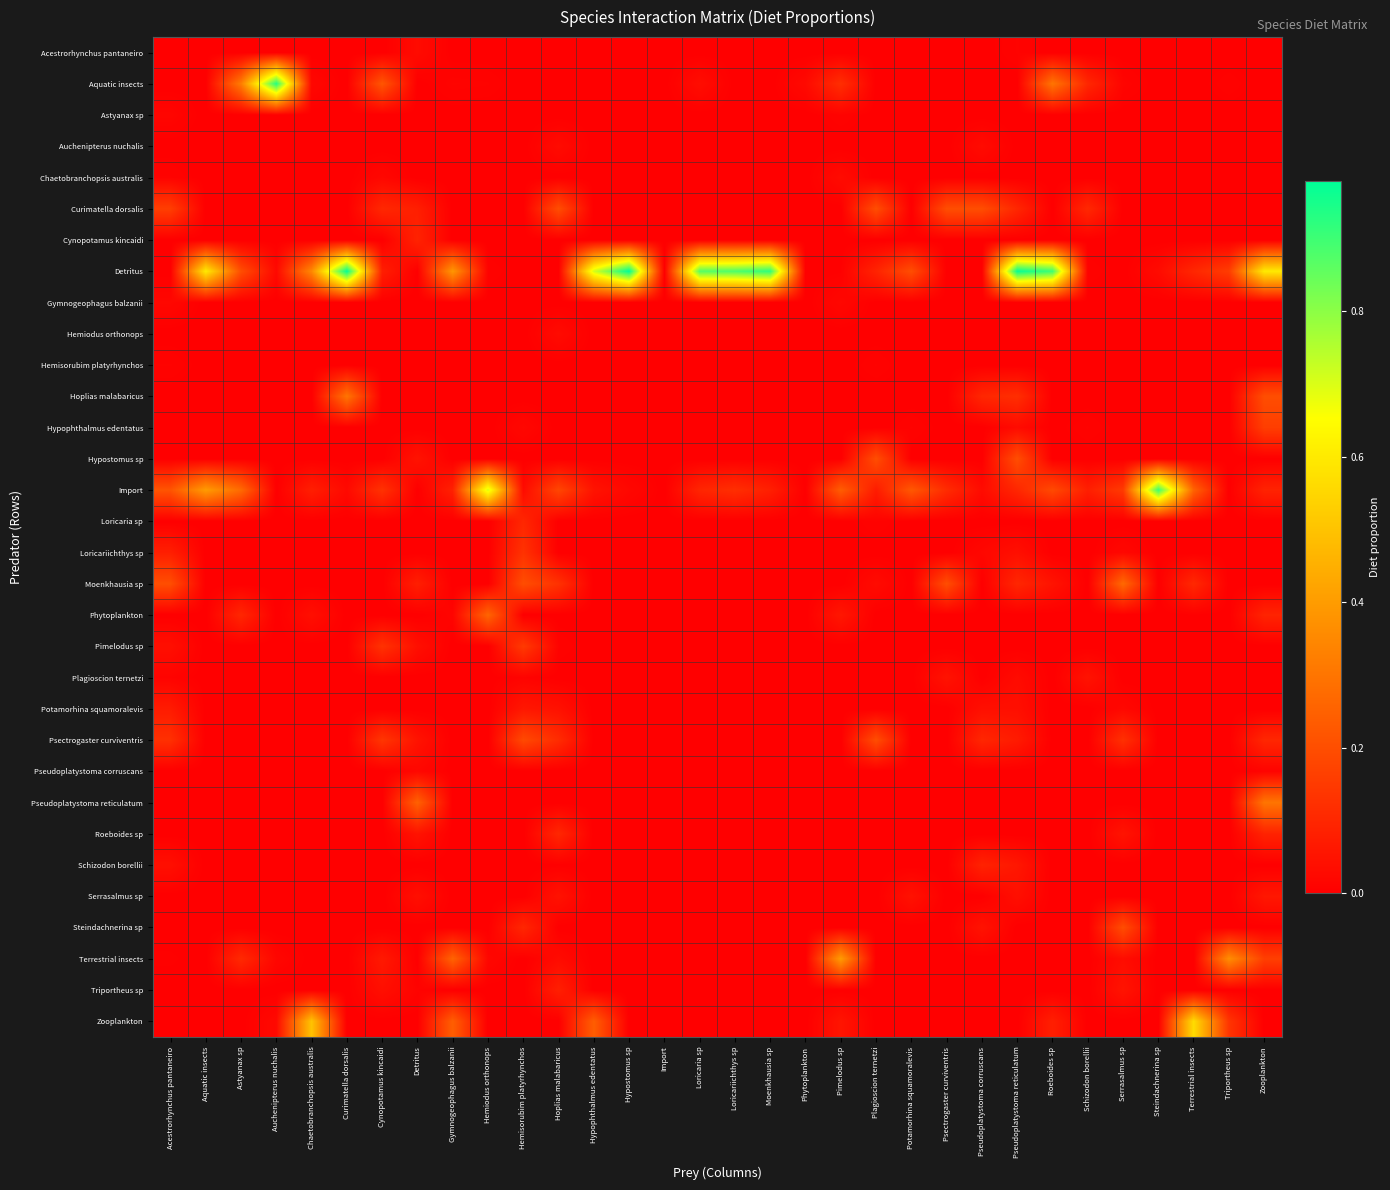

Reading left to right, list all the values displayed in this chart.

Acestrorhynchus pantaneiro: Acestrorhynchus pantaneiro=0.0	Aquatic insects=0.0	Astyanax sp=0.0	Auchenipterus nuchalis=0.0	Chaetobranchopsis australis=0.0	Curimatella dorsalis=0.0	Cynopotamus kincaidi=0.0	Detritus=0.0	Gymnogeophagus balzanii=0.0	Hemiodus orthonops=0.0	Hemisorubim platyrhynchos=0.0	Hoplias malabaricus=0.0	Hypophthalmus edentatus=0.0	Hypostomus sp=0.0	Import=0.0	Loricaria sp=0.0	Loricariichthys sp=0.0	Moenkhausia sp=0.0	Phytoplankton=0.0	Pimelodus sp=0.0	Plagioscion ternetzi=0.0	Potamorhina squamoralevis=0.0	Psectrogaster curviventris=0.0	Pseudoplatystoma corruscans=0.0	Pseudoplatystoma reticulatum=0.0	Roeboides sp=0.0	Schizodon borellii=0.0	Serrasalmus sp=0.0	Steindachnerina sp=0.0	Terrestrial insects=0.0	Triportheus sp=0.0	Zooplankton=0.0
Aquatic insects: Acestrorhynchus pantaneiro=0.0	Aquatic insects=0.0	Astyanax sp=0.3	Auchenipterus nuchalis=0.9	Chaetobranchopsis australis=0.0	Curimatella dorsalis=0.0	Cynopotamus kincaidi=0.2	Detritus=0.0	Gymnogeophagus balzanii=0.0	Hemiodus orthonops=0.0	Hemisorubim platyrhynchos=0.0	Hoplias malabaricus=0.0	Hypophthalmus edentatus=0.0	Hypostomus sp=0.0	Import=0.0	Loricaria sp=0.0	Loricariichthys sp=0.0	Moenkhausia sp=0.0	Phytoplankton=0.0	Pimelodus sp=0.1	Plagioscion ternetzi=0.0	Potamorhina squamoralevis=0.0	Psectrogaster curviventris=0.0	Pseudoplatystoma corruscans=0.0	Pseudoplatystoma reticulatum=0.0	Roeboides sp=0.3	Schizodon borellii=0.1	Serrasalmus sp=0.0	Steindachnerina sp=0.0	Terrestrial insects=0.0	Triportheus sp=0.0	Zooplankton=0.0
Astyanax sp: Acestrorhynchus pantaneiro=0.0	Aquatic insects=0.0	Astyanax sp=0.0	Auchenipterus nuchalis=0.0	Chaetobranchopsis australis=0.0	Curimatella dorsalis=0.0	Cynopotamus kincaidi=0.0	Detritus=0.0	Gymnogeophagus balzanii=0.0	Hemiodus orthonops=0.0	Hemisorubim platyrhynchos=0.0	Hoplias malabaricus=0.0	Hypophthalmus edentatus=0.0	Hypostomus sp=0.0	Import=0.0	Loricaria sp=0.0	Loricariichthys sp=0.0	Moenkhausia sp=0.0	Phytoplankton=0.0	Pimelodus sp=0.0	Plagioscion ternetzi=0.0	Potamorhina squamoralevis=0.0	Psectrogaster curviventris=0.0	Pseudoplatystoma corruscans=0.0	Pseudoplatystoma reticulatum=0.0	Roeboides sp=0.0	Schizodon borellii=0.0	Serrasalmus sp=0.0	Steindachnerina sp=0.0	Terrestrial insects=0.0	Triportheus sp=0.0	Zooplankton=0.0
Auchenipterus nuchalis: Acestrorhynchus pantaneiro=0.0	Aquatic insects=0.0	Astyanax sp=0.0	Auchenipterus nuchalis=0.0	Chaetobranchopsis australis=0.0	Curimatella dorsalis=0.0	Cynopotamus kincaidi=0.0	Detritus=0.0	Gymnogeophagus balzanii=0.0	Hemiodus orthonops=0.0	Hemisorubim platyrhynchos=0.0	Hoplias malabaricus=0.0	Hypophthalmus edentatus=0.0	Hypostomus sp=0.0	Import=0.0	Loricaria sp=0.0	Loricariichthys sp=0.0	Moenkhausia sp=0.0	Phytoplankton=0.0	Pimelodus sp=0.0	Plagioscion ternetzi=0.0	Potamorhina squamoralevis=0.0	Psectrogaster curviventris=0.0	Pseudoplatystoma corruscans=0.0	Pseudoplatystoma reticulatum=0.0	Roeboides sp=0.0	Schizodon borellii=0.0	Serrasalmus sp=0.0	Steindachnerina sp=0.0	Terrestrial insects=0.0	Triportheus sp=0.0	Zooplankton=0.0
Chaetobranchopsis australis: Acestrorhynchus pantaneiro=0.0	Aquatic insects=0.0	Astyanax sp=0.0	Auchenipterus nuchalis=0.0	Chaetobranchopsis australis=0.0	Curimatella dorsalis=0.0	Cynopotamus kincaidi=0.0	Detritus=0.0	Gymnogeophagus balzanii=0.0	Hemiodus orthonops=0.0	Hemisorubim platyrhynchos=0.0	Hoplias malabaricus=0.0	Hypophthalmus edentatus=0.0	Hypostomus sp=0.0	Import=0.0	Loricaria sp=0.0	Loricariichthys sp=0.0	Moenkhausia sp=0.0	Phytoplankton=0.0	Pimelodus sp=0.0	Plagioscion ternetzi=0.0	Potamorhina squamoralevis=0.0	Psectrogaster curviventris=0.0	Pseudoplatystoma corruscans=0.0	Pseudoplatystoma reticulatum=0.0	Roeboides sp=0.0	Schizodon borellii=0.0	Serrasalmus sp=0.0	Steindachnerina sp=0.0	Terrestrial insects=0.0	Triportheus sp=0.0	Zooplankton=0.0
Curimatella dorsalis: Acestrorhynchus pantaneiro=0.2	Aquatic insects=0.0	Astyanax sp=0.0	Auchenipterus nuchalis=0.0	Chaetobranchopsis australis=0.0	Curimatella dorsalis=0.0	Cynopotamus kincaidi=0.1	Detritus=0.1	Gymnogeophagus balzanii=0.0	Hemiodus orthonops=0.0	Hemisorubim platyrhynchos=0.0	Hoplias malabaricus=0.2	Hypophthalmus edentatus=0.0	Hypostomus sp=0.0	Import=0.0	Loricaria sp=0.0	Loricariichthys sp=0.0	Moenkhausia sp=0.0	Phytoplankton=0.0	Pimelodus sp=0.0	Plagioscion ternetzi=0.2	Potamorhina squamoralevis=0.0	Psectrogaster curviventris=0.2	Pseudoplatystoma corruscans=0.2	Pseudoplatystoma reticulatum=0.1	Roeboides sp=0.0	Schizodon borellii=0.1	Serrasalmus sp=0.0	Steindachnerina sp=0.0	Terrestrial insects=0.0	Triportheus sp=0.0	Zooplankton=0.0
Cynopotamus kincaidi: Acestrorhynchus pantaneiro=0.0	Aquatic insects=0.0	Astyanax sp=0.0	Auchenipterus nuchalis=0.0	Chaetobranchopsis australis=0.0	Curimatella dorsalis=0.0	Cynopotamus kincaidi=0.0	Detritus=0.1	Gymnogeophagus balzanii=0.0	Hemiodus orthonops=0.0	Hemisorubim platyrhynchos=0.0	Hoplias malabaricus=0.0	Hypophthalmus edentatus=0.0	Hypostomus sp=0.0	Import=0.0	Loricaria sp=0.0	Loricariichthys sp=0.0	Moenkhausia sp=0.0	Phytoplankton=0.0	Pimelodus sp=0.0	Plagioscion ternetzi=0.0	Potamorhina squamoralevis=0.0	Psectrogaster curviventris=0.0	Pseudoplatystoma corruscans=0.0	Pseudoplatystoma reticulatum=0.0	Roeboides sp=0.0	Schizodon borellii=0.0	Serrasalmus sp=0.0	Steindachnerina sp=0.0	Terrestrial insects=0.0	Triportheus sp=0.0	Zooplankton=0.0
Detritus: Acestrorhynchus pantaneiro=0.0	Aquatic insects=0.6	Astyanax sp=0.2	Auchenipterus nuchalis=0.0	Chaetobranchopsis australis=0.3	Curimatella dorsalis=1.0	Cynopotamus kincaidi=0.1	Detritus=0.0	Gymnogeophagus balzanii=0.4	Hemiodus orthonops=0.0	Hemisorubim platyrhynchos=0.0	Hoplias malabaricus=0.0	Hypophthalmus edentatus=0.7	Hypostomus sp=1.0	Import=0.0	Loricaria sp=0.9	Loricariichthys sp=0.9	Moenkhausia sp=0.9	Phytoplankton=0.0	Pimelodus sp=0.0	Plagioscion ternetzi=0.1	Potamorhina squamoralevis=0.2	Psectrogaster curviventris=0.0	Pseudoplatystoma corruscans=0.0	Pseudoplatystoma reticulatum=1.0	Roeboides sp=0.9	Schizodon borellii=0.0	Serrasalmus sp=0.0	Steindachnerina sp=0.0	Terrestrial insects=0.1	Triportheus sp=0.2	Zooplankton=0.6
Gymnogeophagus balzanii: Acestrorhynchus pantaneiro=0.0	Aquatic insects=0.0	Astyanax sp=0.0	Auchenipterus nuchalis=0.0	Chaetobranchopsis australis=0.0	Curimatella dorsalis=0.0	Cynopotamus kincaidi=0.0	Detritus=0.0	Gymnogeophagus balzanii=0.0	Hemiodus orthonops=0.0	Hemisorubim platyrhynchos=0.0	Hoplias malabaricus=0.0	Hypophthalmus edentatus=0.0	Hypostomus sp=0.0	Import=0.0	Loricaria sp=0.0	Loricariichthys sp=0.0	Moenkhausia sp=0.0	Phytoplankton=0.0	Pimelodus sp=0.0	Plagioscion ternetzi=0.0	Potamorhina squamoralevis=0.0	Psectrogaster curviventris=0.0	Pseudoplatystoma corruscans=0.0	Pseudoplatystoma reticulatum=0.0	Roeboides sp=0.0	Schizodon borellii=0.0	Serrasalmus sp=0.0	Steindachnerina sp=0.0	Terrestrial insects=0.0	Triportheus sp=0.0	Zooplankton=0.0
Hemiodus orthonops: Acestrorhynchus pantaneiro=0.0	Aquatic insects=0.0	Astyanax sp=0.0	Auchenipterus nuchalis=0.0	Chaetobranchopsis australis=0.0	Curimatella dorsalis=0.0	Cynopotamus kincaidi=0.0	Detritus=0.0	Gymnogeophagus balzanii=0.0	Hemiodus orthonops=0.0	Hemisorubim platyrhynchos=0.0	Hoplias malabaricus=0.0	Hypophthalmus edentatus=0.0	Hypostomus sp=0.0	Import=0.0	Loricaria sp=0.0	Loricariichthys sp=0.0	Moenkhausia sp=0.0	Phytoplankton=0.0	Pimelodus sp=0.0	Plagioscion ternetzi=0.0	Potamorhina squamoralevis=0.0	Psectrogaster curviventris=0.0	Pseudoplatystoma corruscans=0.0	Pseudoplatystoma reticulatum=0.0	Roeboides sp=0.0	Schizodon borellii=0.0	Serrasalmus sp=0.0	Steindachnerina sp=0.0	Terrestrial insects=0.0	Triportheus sp=0.0	Zooplankton=0.0
Hemisorubim platyrhynchos: Acestrorhynchus pantaneiro=0.0	Aquatic insects=0.0	Astyanax sp=0.0	Auchenipterus nuchalis=0.0	Chaetobranchopsis australis=0.0	Curimatella dorsalis=0.0	Cynopotamus kincaidi=0.0	Detritus=0.0	Gymnogeophagus balzanii=0.0	Hemiodus orthonops=0.0	Hemisorubim platyrhynchos=0.0	Hoplias malabaricus=0.0	Hypophthalmus edentatus=0.0	Hypostomus sp=0.0	Import=0.0	Loricaria sp=0.0	Loricariichthys sp=0.0	Moenkhausia sp=0.0	Phytoplankton=0.0	Pimelodus sp=0.0	Plagioscion ternetzi=0.0	Potamorhina squamoralevis=0.0	Psectrogaster curviventris=0.0	Pseudoplatystoma corruscans=0.0	Pseudoplatystoma reticulatum=0.0	Roeboides sp=0.0	Schizodon borellii=0.0	Serrasalmus sp=0.0	Steindachnerina sp=0.0	Terrestrial insects=0.0	Triportheus sp=0.0	Zooplankton=0.0
Hoplias malabaricus: Acestrorhynchus pantaneiro=0.0	Aquatic insects=0.0	Astyanax sp=0.0	Auchenipterus nuchalis=0.0	Chaetobranchopsis australis=0.0	Curimatella dorsalis=0.3	Cynopotamus kincaidi=0.0	Detritus=0.0	Gymnogeophagus balzanii=0.0	Hemiodus orthonops=0.0	Hemisorubim platyrhynchos=0.0	Hoplias malabaricus=0.0	Hypophthalmus edentatus=0.0	Hypostomus sp=0.0	Import=0.0	Loricaria sp=0.0	Loricariichthys sp=0.0	Moenkhausia sp=0.0	Phytoplankton=0.0	Pimelodus sp=0.0	Plagioscion ternetzi=0.0	Potamorhina squamoralevis=0.0	Psectrogaster curviventris=0.0	Pseudoplatystoma corruscans=0.1	Pseudoplatystoma reticulatum=0.1	Roeboides sp=0.0	Schizodon borellii=0.0	Serrasalmus sp=0.0	Steindachnerina sp=0.0	Terrestrial insects=0.0	Triportheus sp=0.0	Zooplankton=0.2
Hypophthalmus edentatus: Acestrorhynchus pantaneiro=0.0	Aquatic insects=0.0	Astyanax sp=0.0	Auchenipterus nuchalis=0.0	Chaetobranchopsis australis=0.0	Curimatella dorsalis=0.0	Cynopotamus kincaidi=0.0	Detritus=0.0	Gymnogeophagus balzanii=0.0	Hemiodus orthonops=0.0	Hemisorubim platyrhynchos=0.0	Hoplias malabaricus=0.0	Hypophthalmus edentatus=0.0	Hypostomus sp=0.0	Import=0.0	Loricaria sp=0.0	Loricariichthys sp=0.0	Moenkhausia sp=0.0	Phytoplankton=0.0	Pimelodus sp=0.0	Plagioscion ternetzi=0.0	Potamorhina squamoralevis=0.0	Psectrogaster curviventris=0.0	Pseudoplatystoma corruscans=0.0	Pseudoplatystoma reticulatum=0.0	Roeboides sp=0.0	Schizodon borellii=0.0	Serrasalmus sp=0.0	Steindachnerina sp=0.0	Terrestrial insects=0.0	Triportheus sp=0.0	Zooplankton=0.2
Hypostomus sp: Acestrorhynchus pantaneiro=0.0	Aquatic insects=0.0	Astyanax sp=0.0	Auchenipterus nuchalis=0.0	Chaetobranchopsis australis=0.0	Curimatella dorsalis=0.0	Cynopotamus kincaidi=0.0	Detritus=0.1	Gymnogeophagus balzanii=0.0	Hemiodus orthonops=0.0	Hemisorubim platyrhynchos=0.0	Hoplias malabaricus=0.0	Hypophthalmus edentatus=0.0	Hypostomus sp=0.0	Import=0.0	Loricaria sp=0.0	Loricariichthys sp=0.0	Moenkhausia sp=0.0	Phytoplankton=0.0	Pimelodus sp=0.0	Plagioscion ternetzi=0.2	Potamorhina squamoralevis=0.0	Psectrogaster curviventris=0.0	Pseudoplatystoma corruscans=0.0	Pseudoplatystoma reticulatum=0.2	Roeboides sp=0.0	Schizodon borellii=0.0	Serrasalmus sp=0.0	Steindachnerina sp=0.0	Terrestrial insects=0.0	Triportheus sp=0.0	Zooplankton=0.0
Import: Acestrorhynchus pantaneiro=0.2	Aquatic insects=0.4	Astyanax sp=0.3	Auchenipterus nuchalis=0.0	Chaetobranchopsis australis=0.1	Curimatella dorsalis=0.0	Cynopotamus kincaidi=0.1	Detritus=0.0	Gymnogeophagus balzanii=0.1	Hemiodus orthonops=0.7	Hemisorubim platyrhynchos=0.0	Hoplias malabaricus=0.2	Hypophthalmus edentatus=0.1	Hypostomus sp=0.0	Import=0.0	Loricaria sp=0.1	Loricariichthys sp=0.1	Moenkhausia sp=0.1	Phytoplankton=0.0	Pimelodus sp=0.2	Plagioscion ternetzi=0.1	Potamorhina squamoralevis=0.2	Psectrogaster curviventris=0.1	Pseudoplatystoma corruscans=0.0	Pseudoplatystoma reticulatum=0.1	Roeboides sp=0.2	Schizodon borellii=0.1	Serrasalmus sp=0.1	Steindachnerina sp=0.9	Terrestrial insects=0.3	Triportheus sp=0.0	Zooplankton=0.1
Loricaria sp: Acestrorhynchus pantaneiro=0.0	Aquatic insects=0.0	Astyanax sp=0.0	Auchenipterus nuchalis=0.0	Chaetobranchopsis australis=0.0	Curimatella dorsalis=0.0	Cynopotamus kincaidi=0.0	Detritus=0.0	Gymnogeophagus balzanii=0.0	Hemiodus orthonops=0.0	Hemisorubim platyrhynchos=0.1	Hoplias malabaricus=0.0	Hypophthalmus edentatus=0.0	Hypostomus sp=0.0	Import=0.0	Loricaria sp=0.0	Loricariichthys sp=0.0	Moenkhausia sp=0.0	Phytoplankton=0.0	Pimelodus sp=0.0	Plagioscion ternetzi=0.0	Potamorhina squamoralevis=0.0	Psectrogaster curviventris=0.0	Pseudoplatystoma corruscans=0.0	Pseudoplatystoma reticulatum=0.0	Roeboides sp=0.0	Schizodon borellii=0.0	Serrasalmus sp=0.0	Steindachnerina sp=0.0	Terrestrial insects=0.0	Triportheus sp=0.0	Zooplankton=0.0
Loricariichthys sp: Acestrorhynchus pantaneiro=0.1	Aquatic insects=0.0	Astyanax sp=0.0	Auchenipterus nuchalis=0.0	Chaetobranchopsis australis=0.0	Curimatella dorsalis=0.0	Cynopotamus kincaidi=0.0	Detritus=0.0	Gymnogeophagus balzanii=0.0	Hemiodus orthonops=0.0	Hemisorubim platyrhynchos=0.1	Hoplias malabaricus=0.0	Hypophthalmus edentatus=0.0	Hypostomus sp=0.0	Import=0.0	Loricaria sp=0.0	Loricariichthys sp=0.0	Moenkhausia sp=0.0	Phytoplankton=0.0	Pimelodus sp=0.0	Plagioscion ternetzi=0.0	Potamorhina squamoralevis=0.0	Psectrogaster curviventris=0.0	Pseudoplatystoma corruscans=0.0	Pseudoplatystoma reticulatum=0.0	Roeboides sp=0.0	Schizodon borellii=0.0	Serrasalmus sp=0.0	Steindachnerina sp=0.0	Terrestrial insects=0.0	Triportheus sp=0.0	Zooplankton=0.0
Moenkhausia sp: Acestrorhynchus pantaneiro=0.2	Aquatic insects=0.0	Astyanax sp=0.0	Auchenipterus nuchalis=0.0	Chaetobranchopsis australis=0.0	Curimatella dorsalis=0.0	Cynopotamus kincaidi=0.0	Detritus=0.1	Gymnogeophagus balzanii=0.0	Hemiodus orthonops=0.0	Hemisorubim platyrhynchos=0.2	Hoplias malabaricus=0.1	Hypophthalmus edentatus=0.0	Hypostomus sp=0.0	Import=0.0	Loricaria sp=0.0	Loricariichthys sp=0.0	Moenkhausia sp=0.0	Phytoplankton=0.0	Pimelodus sp=0.0	Plagioscion ternetzi=0.0	Potamorhina squamoralevis=0.0	Psectrogaster curviventris=0.2	Pseudoplatystoma corruscans=0.0	Pseudoplatystoma reticulatum=0.1	Roeboides sp=0.1	Schizodon borellii=0.0	Serrasalmus sp=0.3	Steindachnerina sp=0.0	Terrestrial insects=0.1	Triportheus sp=0.0	Zooplankton=0.0
Phytoplankton: Acestrorhynchus pantaneiro=0.0	Aquatic insects=0.0	Astyanax sp=0.1	Auchenipterus nuchalis=0.0	Chaetobranchopsis australis=0.0	Curimatella dorsalis=0.0	Cynopotamus kincaidi=0.0	Detritus=0.0	Gymnogeophagus balzanii=0.0	Hemiodus orthonops=0.3	Hemisorubim platyrhynchos=0.0	Hoplias malabaricus=0.0	Hypophthalmus edentatus=0.0	Hypostomus sp=0.0	Import=0.0	Loricaria sp=0.0	Loricariichthys sp=0.0	Moenkhausia sp=0.0	Phytoplankton=0.0	Pimelodus sp=0.1	Plagioscion ternetzi=0.0	Potamorhina squamoralevis=0.0	Psectrogaster curviventris=0.0	Pseudoplatystoma corruscans=0.0	Pseudoplatystoma reticulatum=0.0	Roeboides sp=0.0	Schizodon borellii=0.0	Serrasalmus sp=0.0	Steindachnerina sp=0.0	Terrestrial insects=0.0	Triportheus sp=0.0	Zooplankton=0.1
Pimelodus sp: Acestrorhynchus pantaneiro=0.0	Aquatic insects=0.0	Astyanax sp=0.0	Auchenipterus nuchalis=0.0	Chaetobranchopsis australis=0.0	Curimatella dorsalis=0.0	Cynopotamus kincaidi=0.1	Detritus=0.0	Gymnogeophagus balzanii=0.0	Hemiodus orthonops=0.0	Hemisorubim platyrhynchos=0.1	Hoplias malabaricus=0.0	Hypophthalmus edentatus=0.0	Hypostomus sp=0.0	Import=0.0	Loricaria sp=0.0	Loricariichthys sp=0.0	Moenkhausia sp=0.0	Phytoplankton=0.0	Pimelodus sp=0.0	Plagioscion ternetzi=0.0	Potamorhina squamoralevis=0.0	Psectrogaster curviventris=0.0	Pseudoplatystoma corruscans=0.0	Pseudoplatystoma reticulatum=0.0	Roeboides sp=0.0	Schizodon borellii=0.0	Serrasalmus sp=0.0	Steindachnerina sp=0.0	Terrestrial insects=0.0	Triportheus sp=0.0	Zooplankton=0.0
Plagioscion ternetzi: Acestrorhynchus pantaneiro=0.0	Aquatic insects=0.0	Astyanax sp=0.0	Auchenipterus nuchalis=0.0	Chaetobranchopsis australis=0.0	Curimatella dorsalis=0.0	Cynopotamus kincaidi=0.0	Detritus=0.0	Gymnogeophagus balzanii=0.0	Hemiodus orthonops=0.0	Hemisorubim platyrhynchos=0.0	Hoplias malabaricus=0.0	Hypophthalmus edentatus=0.0	Hypostomus sp=0.0	Import=0.0	Loricaria sp=0.0	Loricariichthys sp=0.0	Moenkhausia sp=0.0	Phytoplankton=0.0	Pimelodus sp=0.0	Plagioscion ternetzi=0.0	Potamorhina squamoralevis=0.0	Psectrogaster curviventris=0.1	Pseudoplatystoma corruscans=0.0	Pseudoplatystoma reticulatum=0.0	Roeboides sp=0.0	Schizodon borellii=0.1	Serrasalmus sp=0.0	Steindachnerina sp=0.0	Terrestrial insects=0.0	Triportheus sp=0.0	Zooplankton=0.0
Potamorhina squamoralevis: Acestrorhynchus pantaneiro=0.1	Aquatic insects=0.0	Astyanax sp=0.0	Auchenipterus nuchalis=0.0	Chaetobranchopsis australis=0.0	Curimatella dorsalis=0.0	Cynopotamus kincaidi=0.0	Detritus=0.0	Gymnogeophagus balzanii=0.0	Hemiodus orthonops=0.0	Hemisorubim platyrhynchos=0.1	Hoplias malabaricus=0.0	Hypophthalmus edentatus=0.0	Hypostomus sp=0.0	Import=0.0	Loricaria sp=0.0	Loricariichthys sp=0.0	Moenkhausia sp=0.0	Phytoplankton=0.0	Pimelodus sp=0.0	Plagioscion ternetzi=0.0	Potamorhina squamoralevis=0.0	Psectrogaster curviventris=0.0	Pseudoplatystoma corruscans=0.0	Pseudoplatystoma reticulatum=0.0	Roeboides sp=0.0	Schizodon borellii=0.0	Serrasalmus sp=0.0	Steindachnerina sp=0.0	Terrestrial insects=0.0	Triportheus sp=0.0	Zooplankton=0.0
Psectrogaster curviventris: Acestrorhynchus pantaneiro=0.1	Aquatic insects=0.0	Astyanax sp=0.0	Auchenipterus nuchalis=0.0	Chaetobranchopsis australis=0.0	Curimatella dorsalis=0.0	Cynopotamus kincaidi=0.1	Detritus=0.1	Gymnogeophagus balzanii=0.0	Hemiodus orthonops=0.0	Hemisorubim platyrhynchos=0.2	Hoplias malabaricus=0.1	Hypophthalmus edentatus=0.0	Hypostomus sp=0.0	Import=0.0	Loricaria sp=0.0	Loricariichthys sp=0.0	Moenkhausia sp=0.0	Phytoplankton=0.0	Pimelodus sp=0.0	Plagioscion ternetzi=0.2	Potamorhina squamoralevis=0.0	Psectrogaster curviventris=0.0	Pseudoplatystoma corruscans=0.1	Pseudoplatystoma reticulatum=0.1	Roeboides sp=0.0	Schizodon borellii=0.0	Serrasalmus sp=0.1	Steindachnerina sp=0.0	Terrestrial insects=0.0	Triportheus sp=0.0	Zooplankton=0.1
Pseudoplatystoma corruscans: Acestrorhynchus pantaneiro=0.0	Aquatic insects=0.0	Astyanax sp=0.0	Auchenipterus nuchalis=0.0	Chaetobranchopsis australis=0.0	Curimatella dorsalis=0.0	Cynopotamus kincaidi=0.0	Detritus=0.0	Gymnogeophagus balzanii=0.0	Hemiodus orthonops=0.0	Hemisorubim platyrhynchos=0.0	Hoplias malabaricus=0.0	Hypophthalmus edentatus=0.0	Hypostomus sp=0.0	Import=0.0	Loricaria sp=0.0	Loricariichthys sp=0.0	Moenkhausia sp=0.0	Phytoplankton=0.0	Pimelodus sp=0.0	Plagioscion ternetzi=0.0	Potamorhina squamoralevis=0.0	Psectrogaster curviventris=0.0	Pseudoplatystoma corruscans=0.0	Pseudoplatystoma reticulatum=0.0	Roeboides sp=0.0	Schizodon borellii=0.0	Serrasalmus sp=0.0	Steindachnerina sp=0.0	Terrestrial insects=0.0	Triportheus sp=0.0	Zooplankton=0.0
Pseudoplatystoma reticulatum: Acestrorhynchus pantaneiro=0.0	Aquatic insects=0.0	Astyanax sp=0.0	Auchenipterus nuchalis=0.0	Chaetobranchopsis australis=0.0	Curimatella dorsalis=0.0	Cynopotamus kincaidi=0.0	Detritus=0.2	Gymnogeophagus balzanii=0.0	Hemiodus orthonops=0.0	Hemisorubim platyrhynchos=0.0	Hoplias malabaricus=0.0	Hypophthalmus edentatus=0.0	Hypostomus sp=0.0	Import=0.0	Loricaria sp=0.0	Loricariichthys sp=0.0	Moenkhausia sp=0.0	Phytoplankton=0.0	Pimelodus sp=0.0	Plagioscion ternetzi=0.0	Potamorhina squamoralevis=0.0	Psectrogaster curviventris=0.0	Pseudoplatystoma corruscans=0.0	Pseudoplatystoma reticulatum=0.0	Roeboides sp=0.0	Schizodon borellii=0.0	Serrasalmus sp=0.0	Steindachnerina sp=0.0	Terrestrial insects=0.0	Triportheus sp=0.0	Zooplankton=0.3
Roeboides sp: Acestrorhynchus pantaneiro=0.0	Aquatic insects=0.0	Astyanax sp=0.0	Auchenipterus nuchalis=0.0	Chaetobranchopsis australis=0.0	Curimatella dorsalis=0.0	Cynopotamus kincaidi=0.0	Detritus=0.1	Gymnogeophagus balzanii=0.0	Hemiodus orthonops=0.0	Hemisorubim platyrhynchos=0.0	Hoplias malabaricus=0.1	Hypophthalmus edentatus=0.0	Hypostomus sp=0.0	Import=0.0	Loricaria sp=0.0	Loricariichthys sp=0.0	Moenkhausia sp=0.0	Phytoplankton=0.0	Pimelodus sp=0.0	Plagioscion ternetzi=0.0	Potamorhina squamoralevis=0.0	Psectrogaster curviventris=0.0	Pseudoplatystoma corruscans=0.0	Pseudoplatystoma reticulatum=0.0	Roeboides sp=0.0	Schizodon borellii=0.0	Serrasalmus sp=0.1	Steindachnerina sp=0.0	Terrestrial insects=0.0	Triportheus sp=0.0	Zooplankton=0.1
Schizodon borellii: Acestrorhynchus pantaneiro=0.0	Aquatic insects=0.0	Astyanax sp=0.0	Auchenipterus nuchalis=0.0	Chaetobranchopsis australis=0.0	Curimatella dorsalis=0.0	Cynopotamus kincaidi=0.0	Detritus=0.0	Gymnogeophagus balzanii=0.0	Hemiodus orthonops=0.0	Hemisorubim platyrhynchos=0.0	Hoplias malabaricus=0.0	Hypophthalmus edentatus=0.0	Hypostomus sp=0.0	Import=0.0	Loricaria sp=0.0	Loricariichthys sp=0.0	Moenkhausia sp=0.0	Phytoplankton=0.0	Pimelodus sp=0.0	Plagioscion ternetzi=0.0	Potamorhina squamoralevis=0.0	Psectrogaster curviventris=0.0	Pseudoplatystoma corruscans=0.1	Pseudoplatystoma reticulatum=0.1	Roeboides sp=0.0	Schizodon borellii=0.0	Serrasalmus sp=0.0	Steindachnerina sp=0.0	Terrestrial insects=0.0	Triportheus sp=0.0	Zooplankton=0.0
Serrasalmus sp: Acestrorhynchus pantaneiro=0.0	Aquatic insects=0.0	Astyanax sp=0.0	Auchenipterus nuchalis=0.0	Chaetobranchopsis australis=0.0	Curimatella dorsalis=0.0	Cynopotamus kincaidi=0.0	Detritus=0.0	Gymnogeophagus balzanii=0.0	Hemiodus orthonops=0.0	Hemisorubim platyrhynchos=0.0	Hoplias malabaricus=0.0	Hypophthalmus edentatus=0.0	Hypostomus sp=0.0	Import=0.0	Loricaria sp=0.0	Loricariichthys sp=0.0	Moenkhausia sp=0.0	Phytoplankton=0.0	Pimelodus sp=0.0	Plagioscion ternetzi=0.0	Potamorhina squamoralevis=0.0	Psectrogaster curviventris=0.0	Pseudoplatystoma corruscans=0.0	Pseudoplatystoma reticulatum=0.0	Roeboides sp=0.0	Schizodon borellii=0.0	Serrasalmus sp=0.0	Steindachnerina sp=0.0	Terrestrial insects=0.0	Triportheus sp=0.0	Zooplankton=0.1
Steindachnerina sp: Acestrorhynchus pantaneiro=0.0	Aquatic insects=0.0	Astyanax sp=0.0	Auchenipterus nuchalis=0.0	Chaetobranchopsis australis=0.0	Curimatella dorsalis=0.0	Cynopotamus kincaidi=0.0	Detritus=0.0	Gymnogeophagus balzanii=0.0	Hemiodus orthonops=0.0	Hemisorubim platyrhynchos=0.1	Hoplias malabaricus=0.0	Hypophthalmus edentatus=0.0	Hypostomus sp=0.0	Import=0.0	Loricaria sp=0.0	Loricariichthys sp=0.0	Moenkhausia sp=0.0	Phytoplankton=0.0	Pimelodus sp=0.0	Plagioscion ternetzi=0.0	Potamorhina squamoralevis=0.0	Psectrogaster curviventris=0.0	Pseudoplatystoma corruscans=0.1	Pseudoplatystoma reticulatum=0.0	Roeboides sp=0.0	Schizodon borellii=0.0	Serrasalmus sp=0.2	Steindachnerina sp=0.0	Terrestrial insects=0.0	Triportheus sp=0.0	Zooplankton=0.0
Terrestrial insects: Acestrorhynchus pantaneiro=0.0	Aquatic insects=0.0	Astyanax sp=0.1	Auchenipterus nuchalis=0.0	Chaetobranchopsis australis=0.0	Curimatella dorsalis=0.0	Cynopotamus kincaidi=0.1	Detritus=0.0	Gymnogeophagus balzanii=0.3	Hemiodus orthonops=0.0	Hemisorubim platyrhynchos=0.0	Hoplias malabaricus=0.0	Hypophthalmus edentatus=0.0	Hypostomus sp=0.0	Import=0.0	Loricaria sp=0.0	Loricariichthys sp=0.0	Moenkhausia sp=0.0	Phytoplankton=0.0	Pimelodus sp=0.4	Plagioscion ternetzi=0.0	Potamorhina squamoralevis=0.0	Psectrogaster curviventris=0.0	Pseudoplatystoma corruscans=0.0	Pseudoplatystoma reticulatum=0.0	Roeboides sp=0.0	Schizodon borellii=0.0	Serrasalmus sp=0.0	Steindachnerina sp=0.0	Terrestrial insects=0.0	Triportheus sp=0.4	Zooplankton=0.2
Triportheus sp: Acestrorhynchus pantaneiro=0.0	Aquatic insects=0.0	Astyanax sp=0.0	Auchenipterus nuchalis=0.0	Chaetobranchopsis australis=0.0	Curimatella dorsalis=0.0	Cynopotamus kincaidi=0.0	Detritus=0.0	Gymnogeophagus balzanii=0.0	Hemiodus orthonops=0.0	Hemisorubim platyrhynchos=0.0	Hoplias malabaricus=0.1	Hypophthalmus edentatus=0.0	Hypostomus sp=0.0	Import=0.0	Loricaria sp=0.0	Loricariichthys sp=0.0	Moenkhausia sp=0.0	Phytoplankton=0.0	Pimelodus sp=0.0	Plagioscion ternetzi=0.0	Potamorhina squamoralevis=0.0	Psectrogaster curviventris=0.0	Pseudoplatystoma corruscans=0.0	Pseudoplatystoma reticulatum=0.0	Roeboides sp=0.0	Schizodon borellii=0.0	Serrasalmus sp=0.1	Steindachnerina sp=0.0	Terrestrial insects=0.0	Triportheus sp=0.0	Zooplankton=0.0
Zooplankton: Acestrorhynchus pantaneiro=0.0	Aquatic insects=0.0	Astyanax sp=0.0	Auchenipterus nuchalis=0.0	Chaetobranchopsis australis=0.5	Curimatella dorsalis=0.0	Cynopotamus kincaidi=0.0	Detritus=0.0	Gymnogeophagus balzanii=0.2	Hemiodus orthonops=0.0	Hemisorubim platyrhynchos=0.0	Hoplias malabaricus=0.0	Hypophthalmus edentatus=0.2	Hypostomus sp=0.0	Import=0.0	Loricaria sp=0.0	Loricariichthys sp=0.0	Moenkhausia sp=0.0	Phytoplankton=0.0	Pimelodus sp=0.1	Plagioscion ternetzi=0.0	Potamorhina squamoralevis=0.0	Psectrogaster curviventris=0.0	Pseudoplatystoma corruscans=0.0	Pseudoplatystoma reticulatum=0.0	Roeboides sp=0.1	Schizodon borellii=0.0	Serrasalmus sp=0.0	Steindachnerina sp=0.0	Terrestrial insects=0.6	Triportheus sp=0.1	Zooplankton=0.0